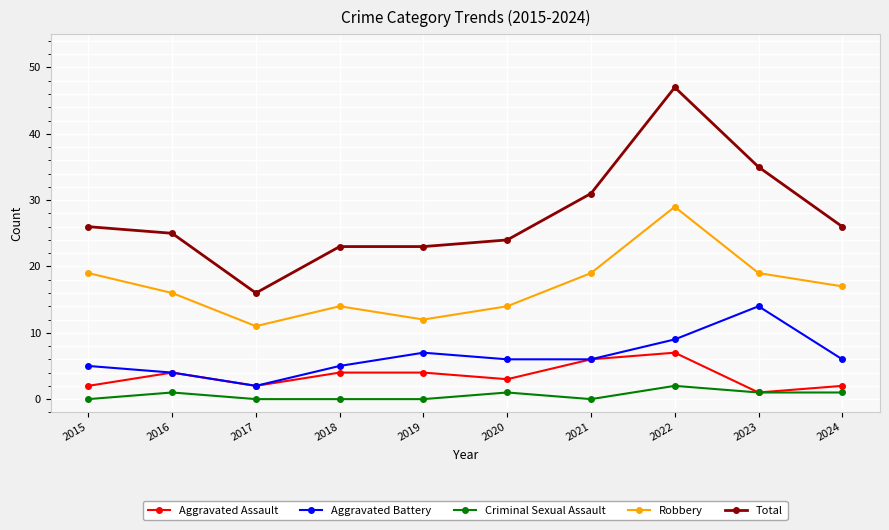

Is it true that Robbery equals 31 at 2023?

False